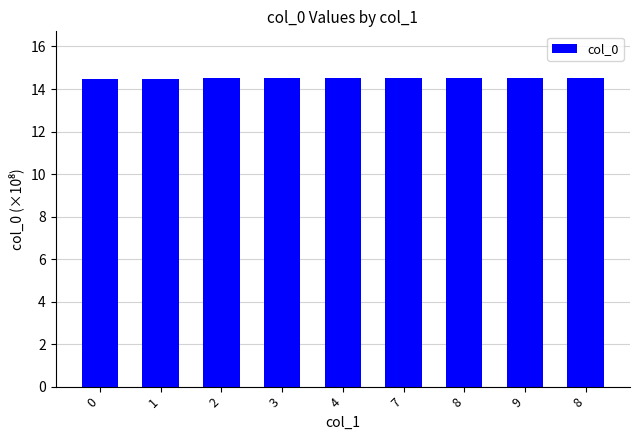

Count the number of data series in this chart.

1